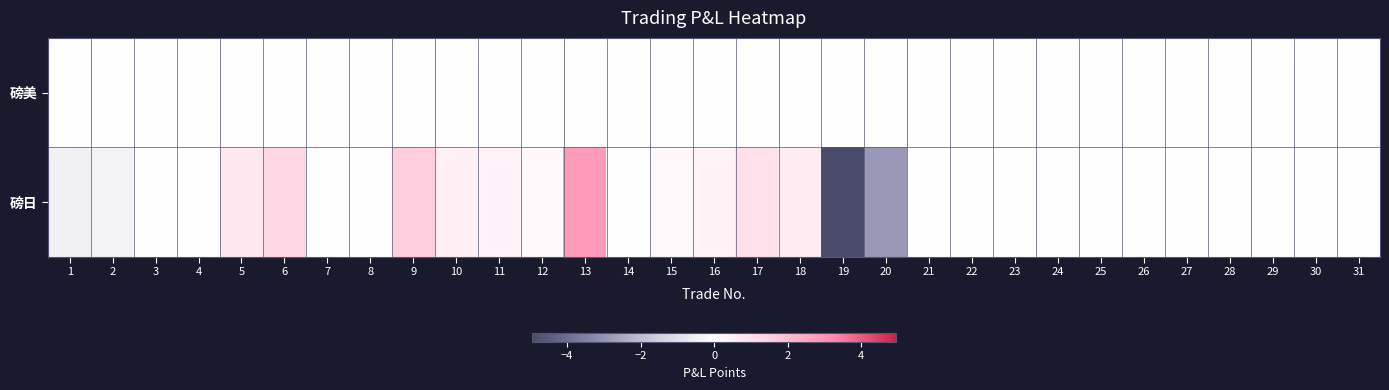

Which label corresponds to the smallest value in the chart?

19